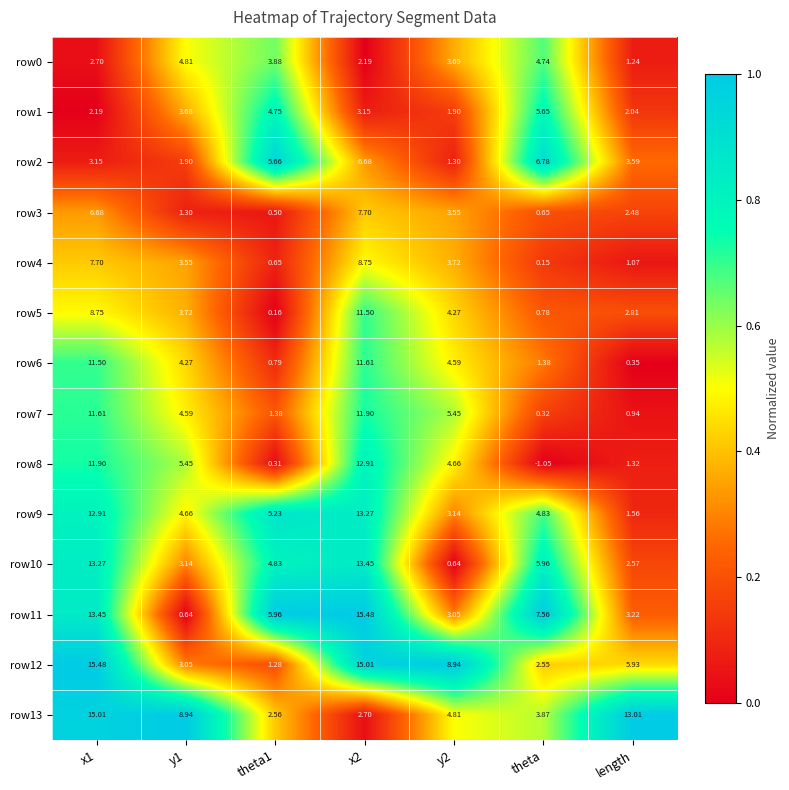

Is the value of row5 at theta greater than the value of row9 at length?

No